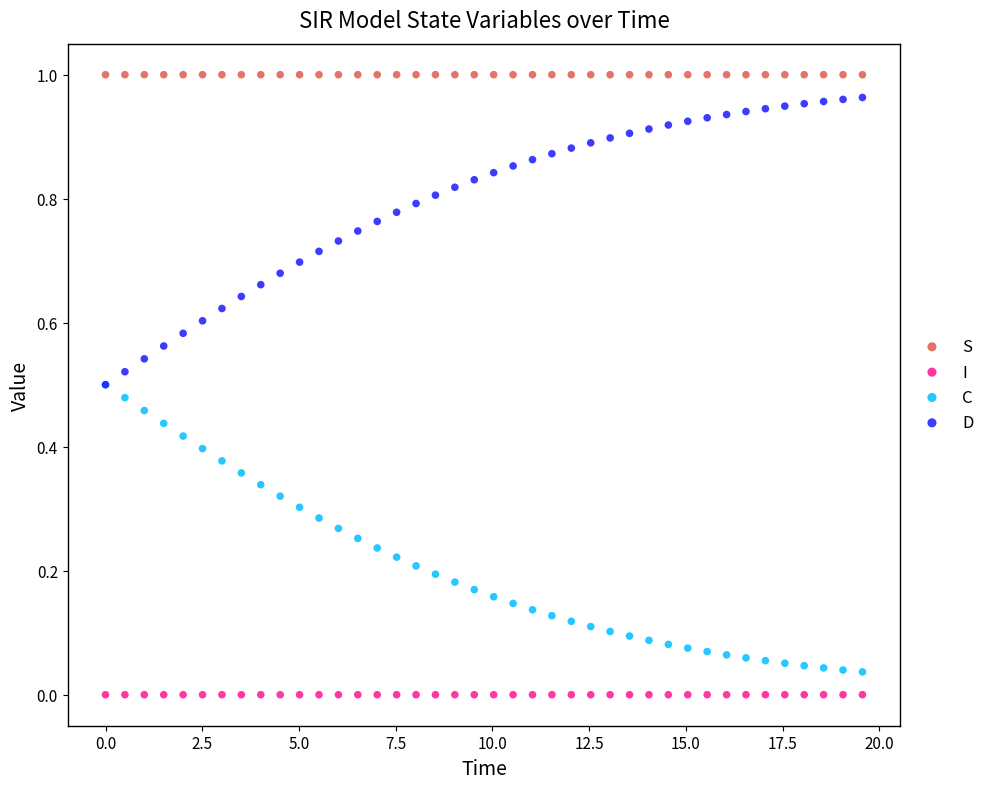

What are all the series names shown in the legend?

S, I, C, D